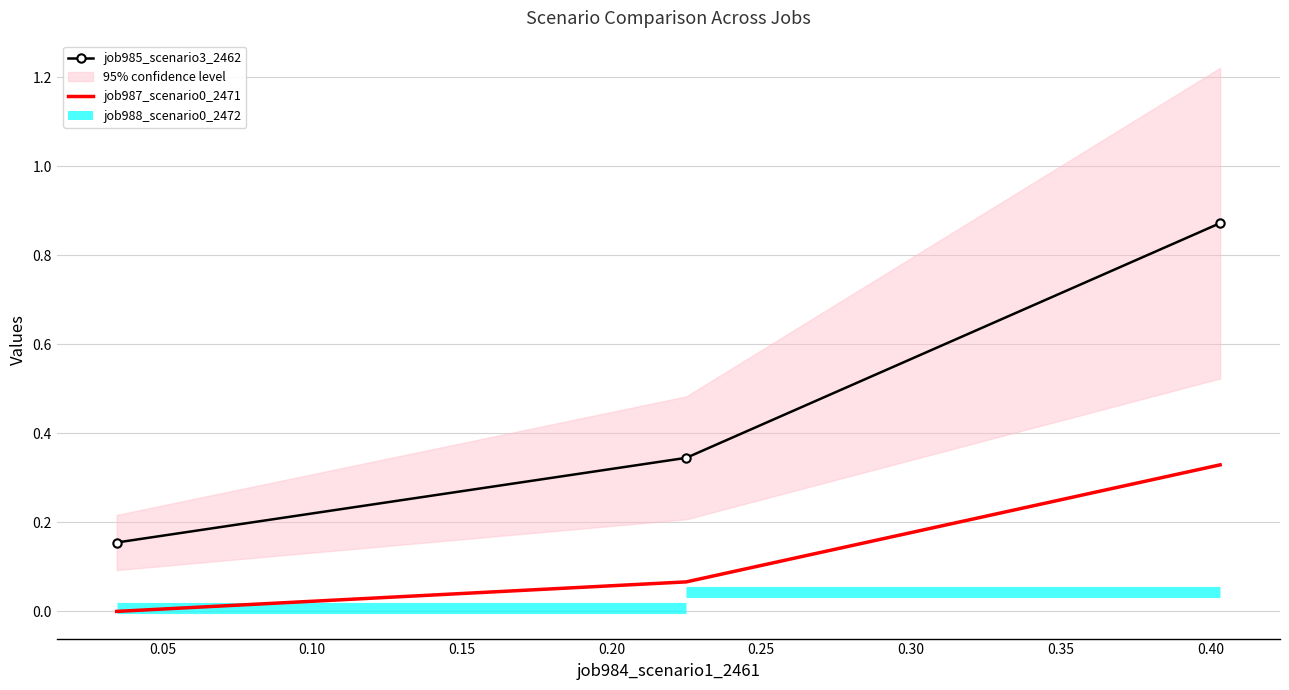

What is the difference between the maximum and minimum values in the job987_scenario0_2471 series?

0.3